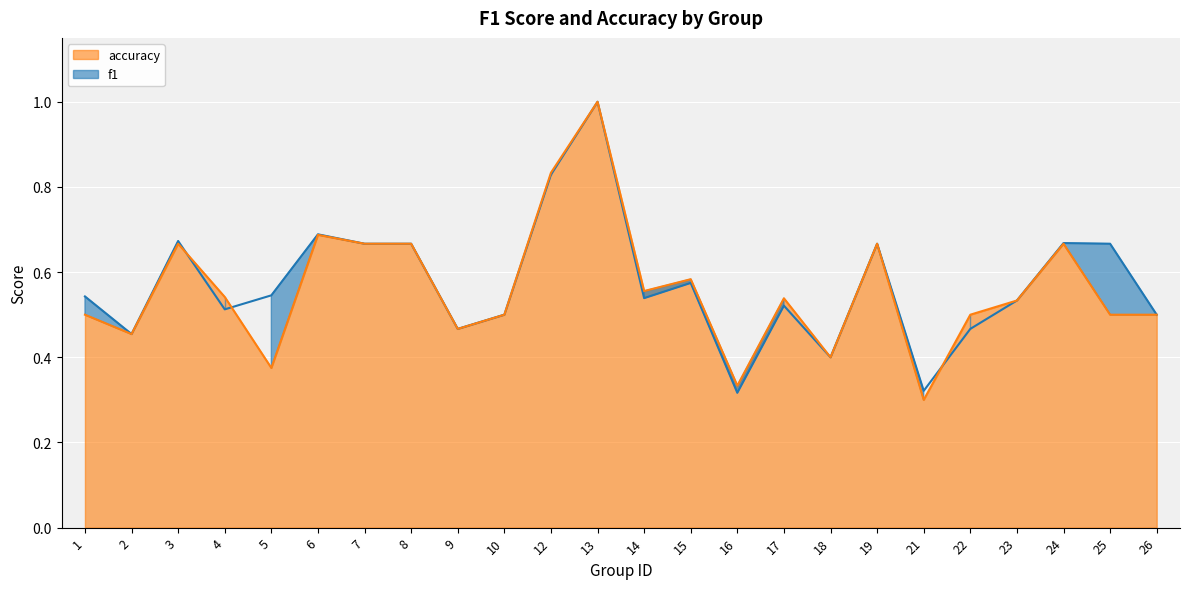

At which label is accuracy closest to 0?

21